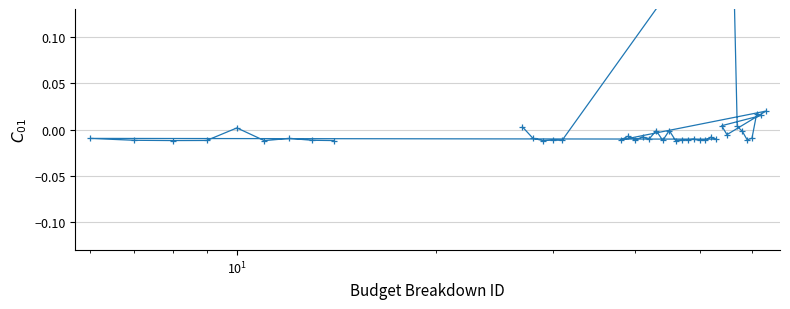

How many interior local valleys (lower than both neighbors) does the data have?

13